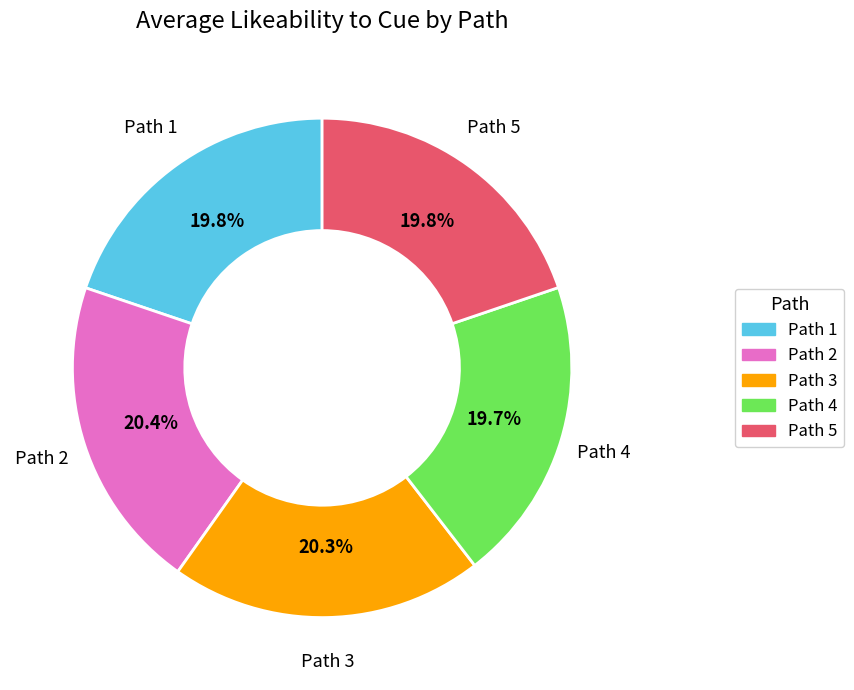

What percentage is the Path 3 slice, to the nearest percent?

20%